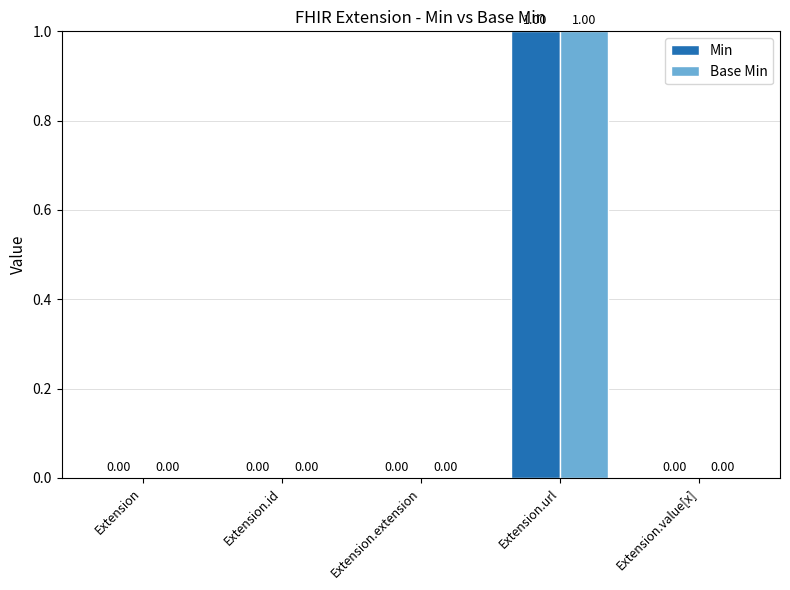

How many series are shown in this chart?

2